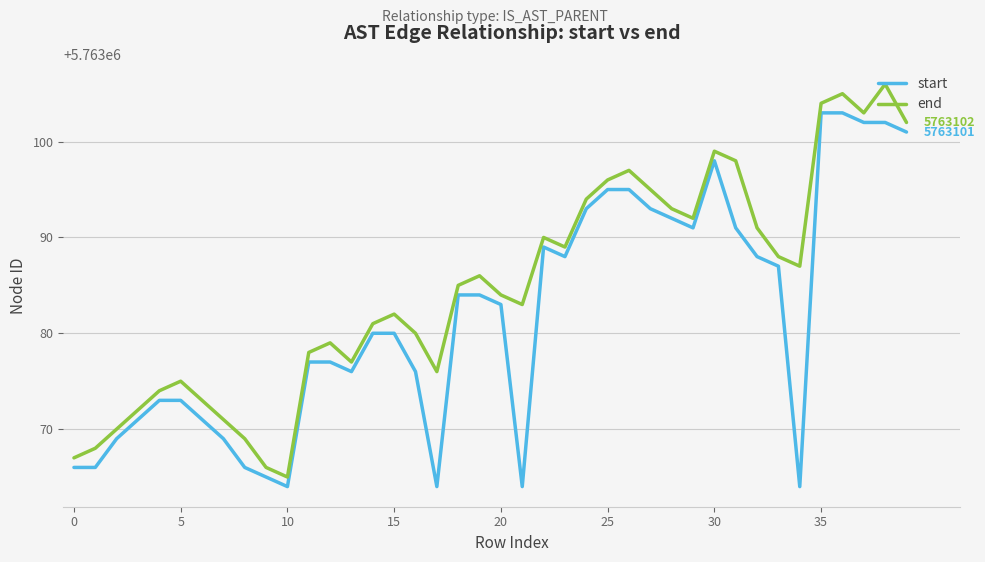

What is the difference between the maximum and second lowest values in the start series?

39